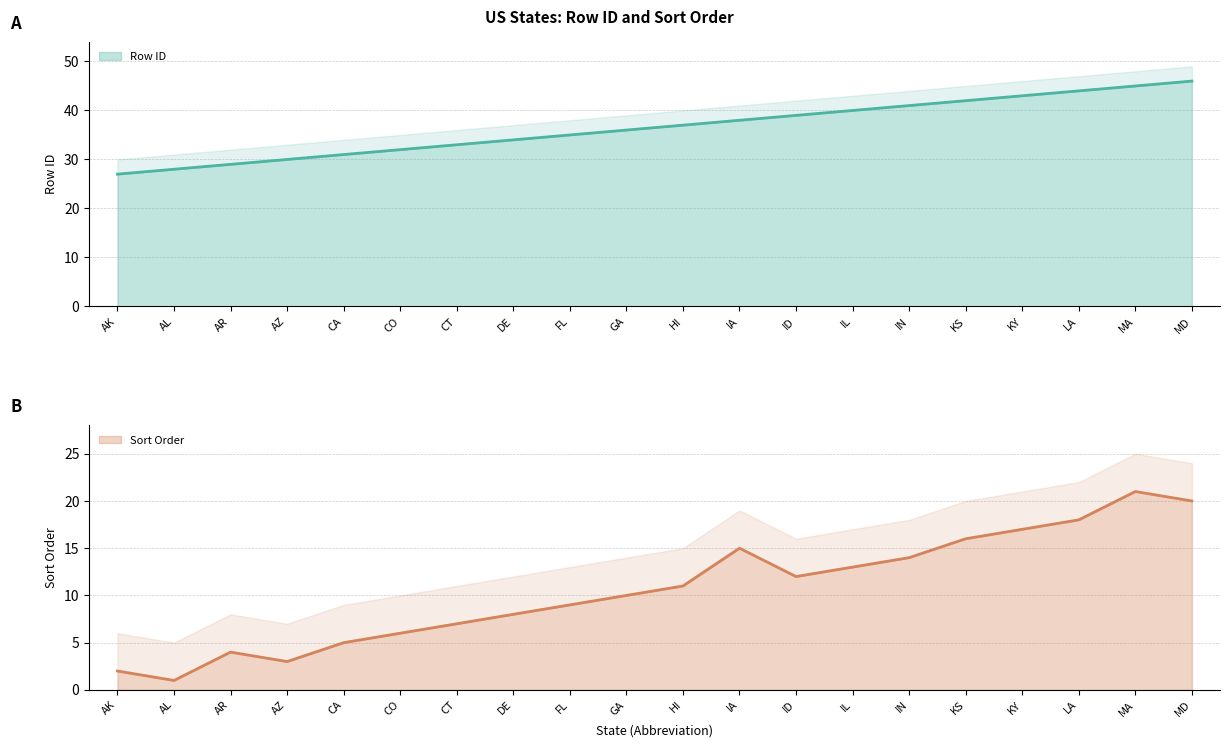

How many interior local valleys does the Sort Order series have?

3